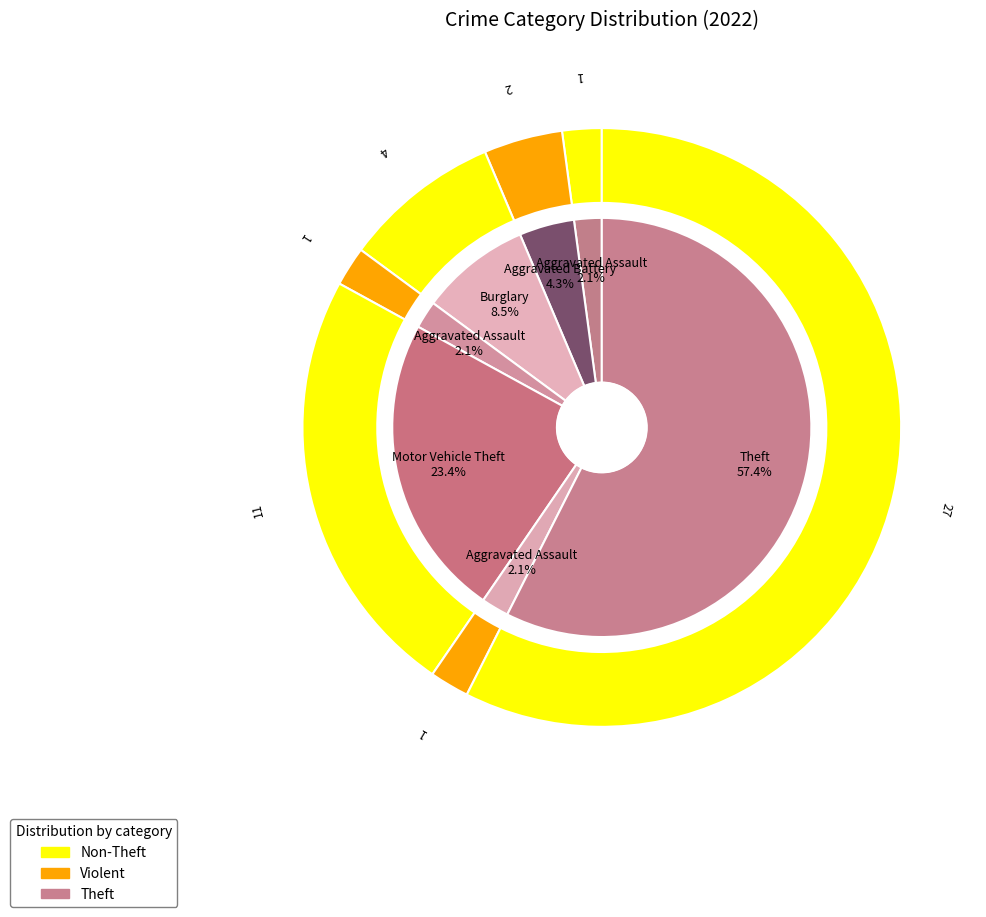

Combined, do Robbery and Burglary account for over 50%?

No